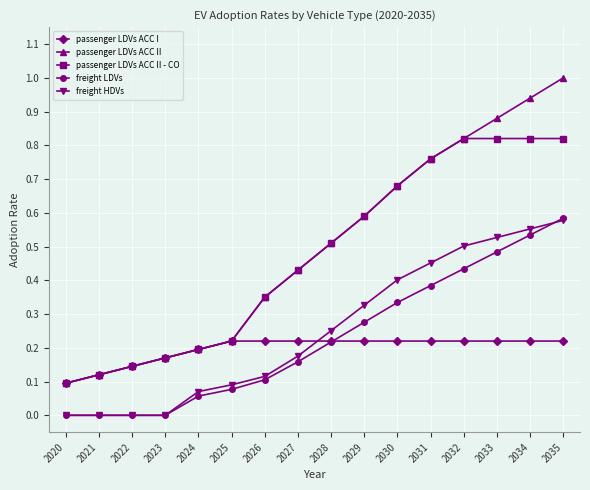

Count the number of data series in this chart.

5